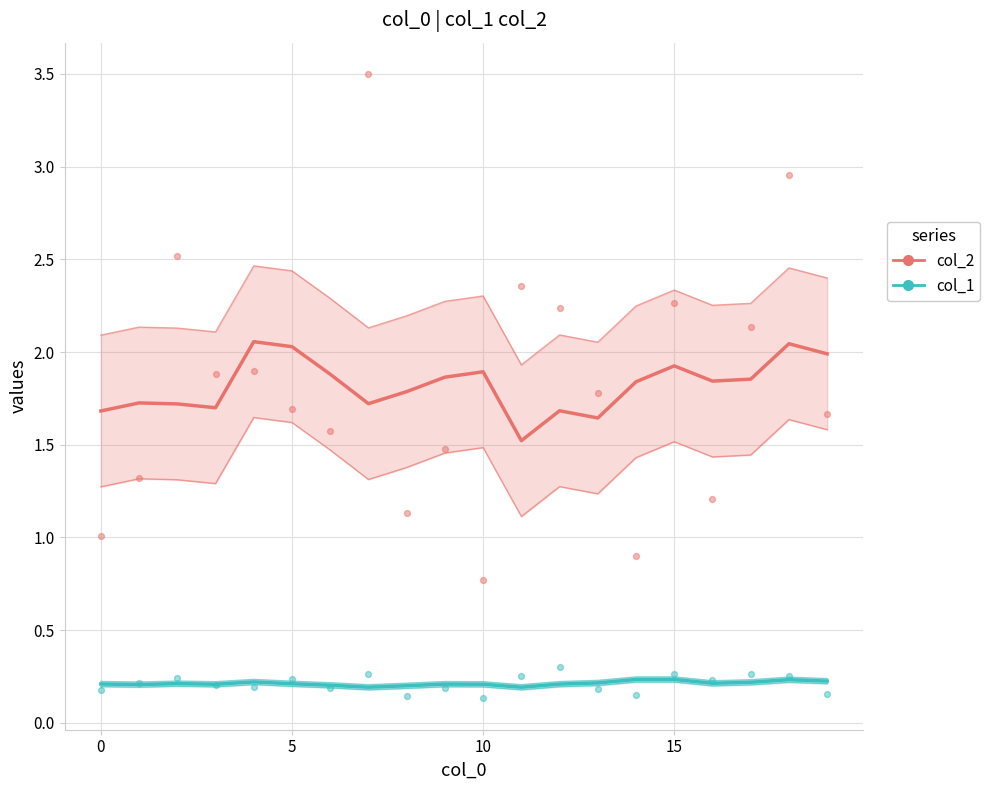

Which series reaches the minimum Y coordinate?

col_1